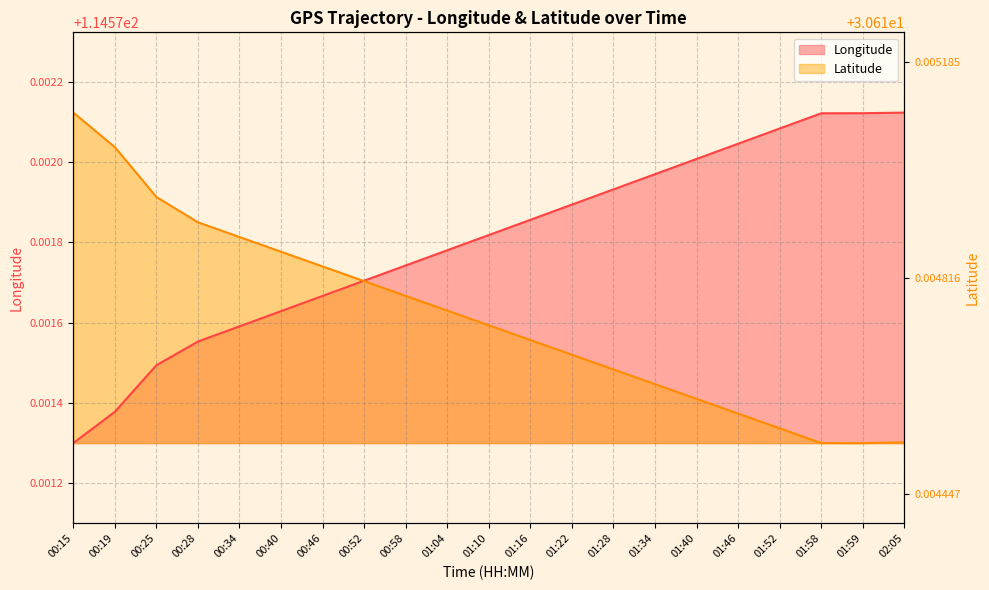

After their last crossing, which series has the higher values: Latitude or Longitude?

Longitude